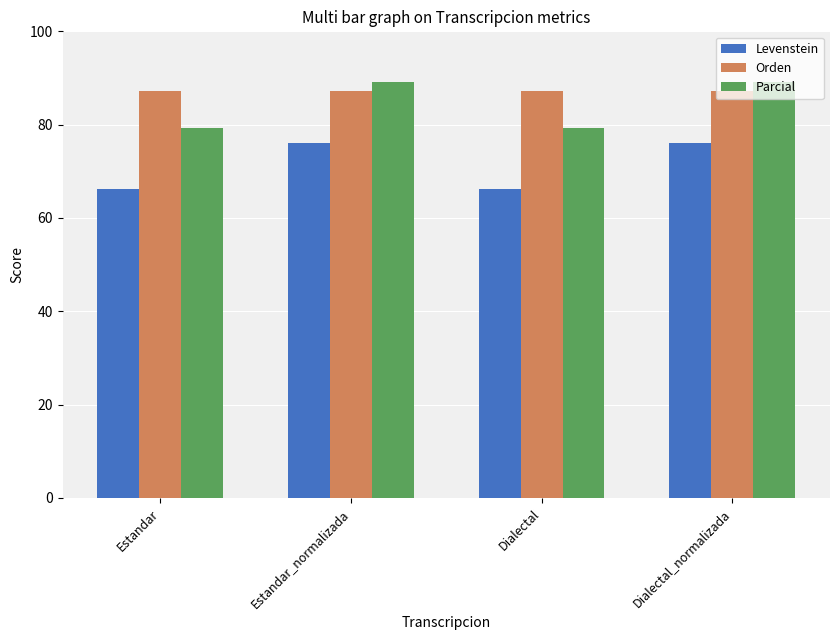

Reading left to right, transcribe all the data shown in this chart.

Levenstein: 66.2	76.1	66.2	76.1
Orden: 87.2	87.2	87.2	87.2
Parcial: 79.3	89.1	79.3	89.1